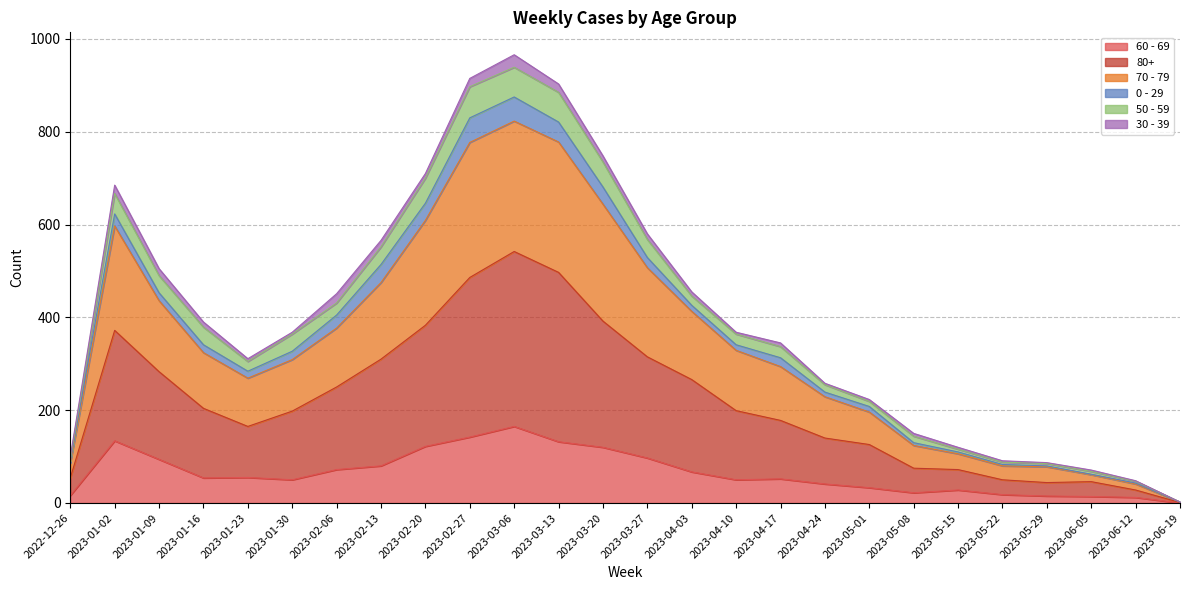

At which label does 60 - 69 reach its peak?

2023-03-06